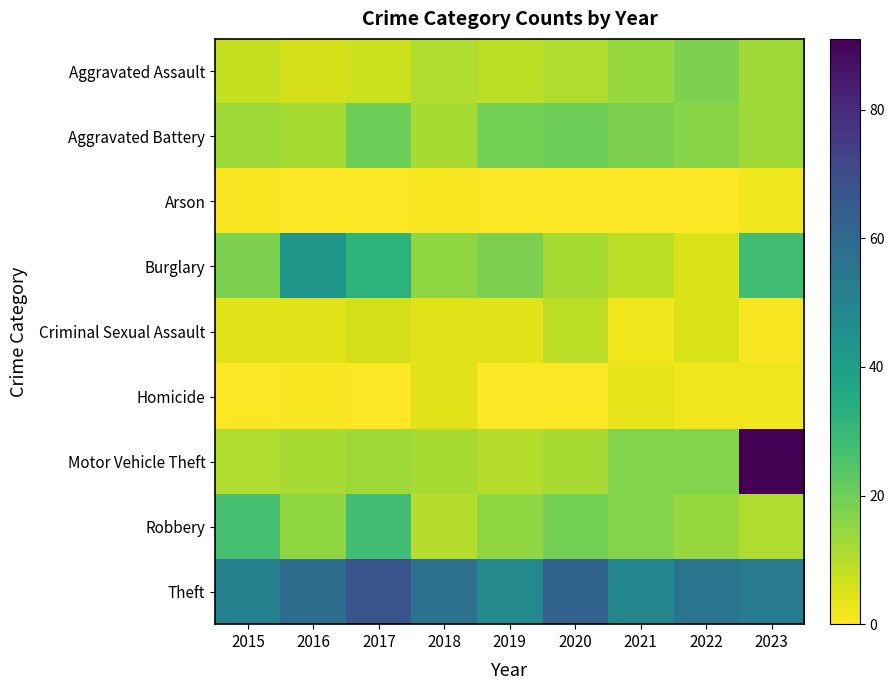

Reading left to right, list all the values displayed in this chart.

Aggravated Assault: 2015=8	2016=6	2017=7	2018=11	2019=9	2020=11	2021=14	2022=18	2023=13
Aggravated Battery: 2015=13	2016=12	2017=20	2018=12	2019=19	2020=20	2021=18	2022=16	2023=13
Arson: 2015=1	2016=0	2017=0	2018=1	2019=0	2020=0	2021=0	2022=0	2023=2
Burglary: 2015=18	2016=43	2017=32	2018=15	2019=18	2020=12	2021=9	2022=5	2023=28
Criminal Sexual Assault: 2015=4	2016=4	2017=6	2018=4	2019=4	2020=9	2021=2	2022=5	2023=1
Homicide: 2015=0	2016=1	2017=0	2018=4	2019=0	2020=0	2021=3	2022=2	2023=2
Motor Vehicle Theft: 2015=11	2016=12	2017=13	2018=12	2019=10	2020=12	2021=17	2022=17	2023=91
Robbery: 2015=27	2016=15	2017=28	2018=10	2019=15	2020=19	2021=17	2022=14	2023=11
Theft: 2015=51	2016=58	2017=67	2018=57	2019=48	2020=62	2021=49	2022=56	2023=54